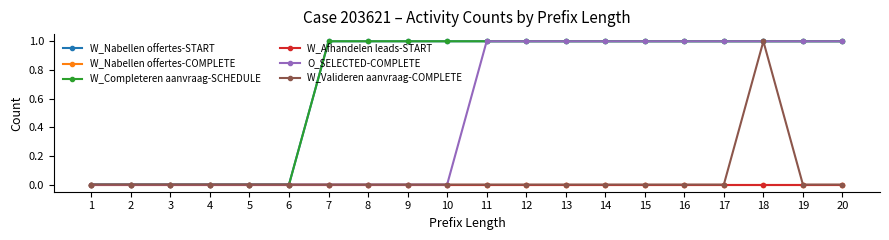

At how many categories does at least one series exceed 0?

14